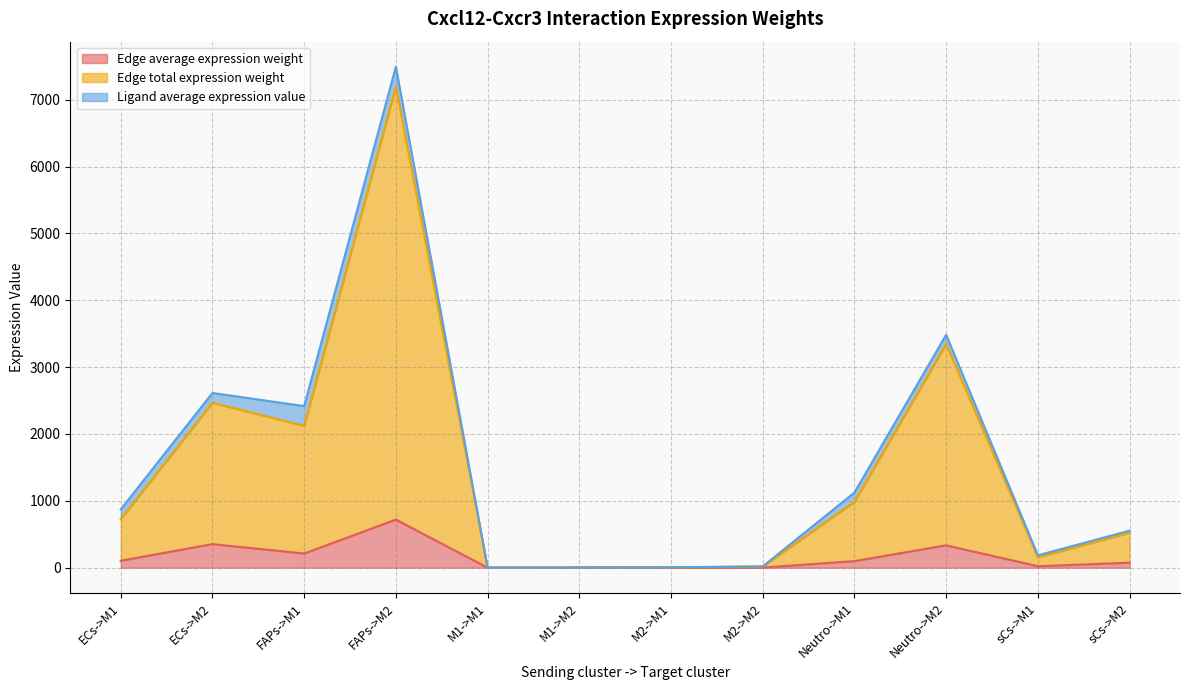

Which series has the largest range (max minus min)?

Edge total expression weight